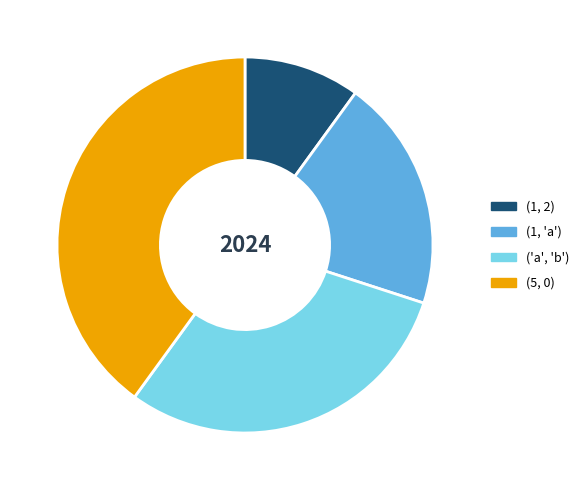

Is there a majority slice in this chart?

No